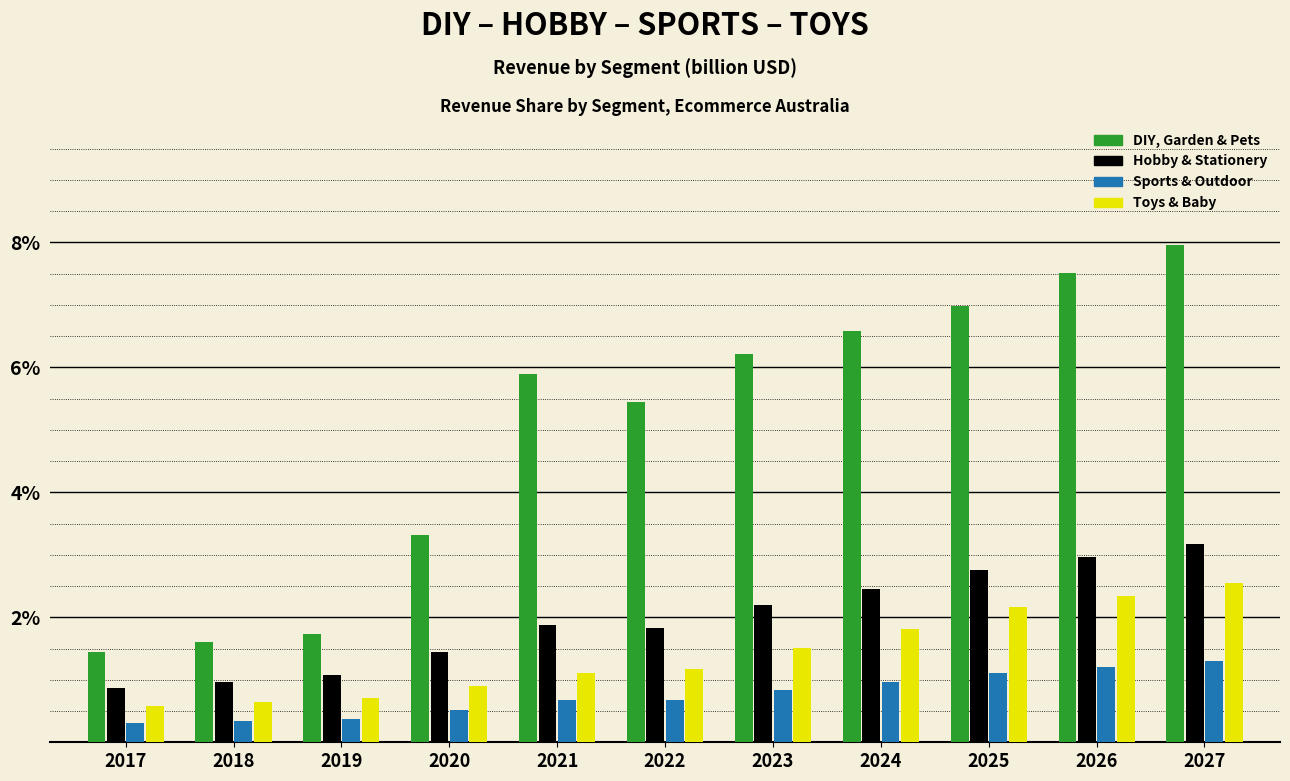

What is the sum of all Toys & Baby values?

15.5